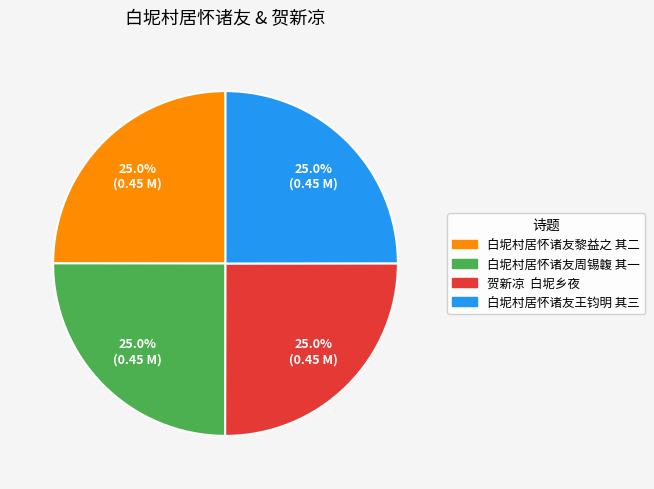

Count the number of slices in the pie.

4